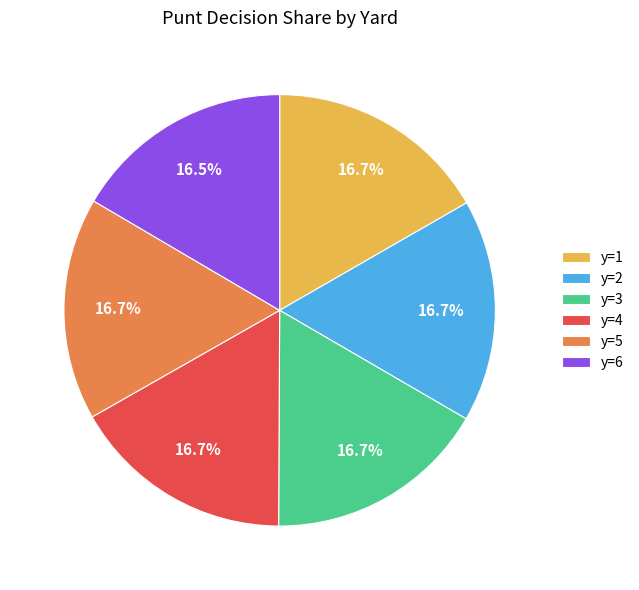

To the nearest percent, what portion does y=1 represent?

17%